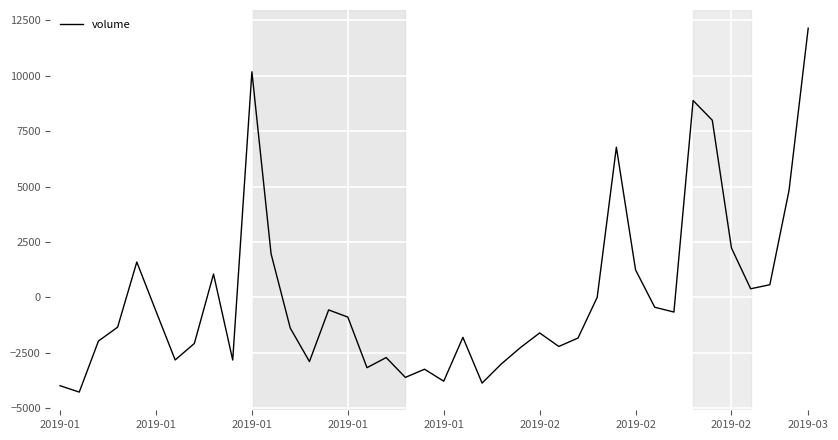

What is the greatest value displayed?

12149.9